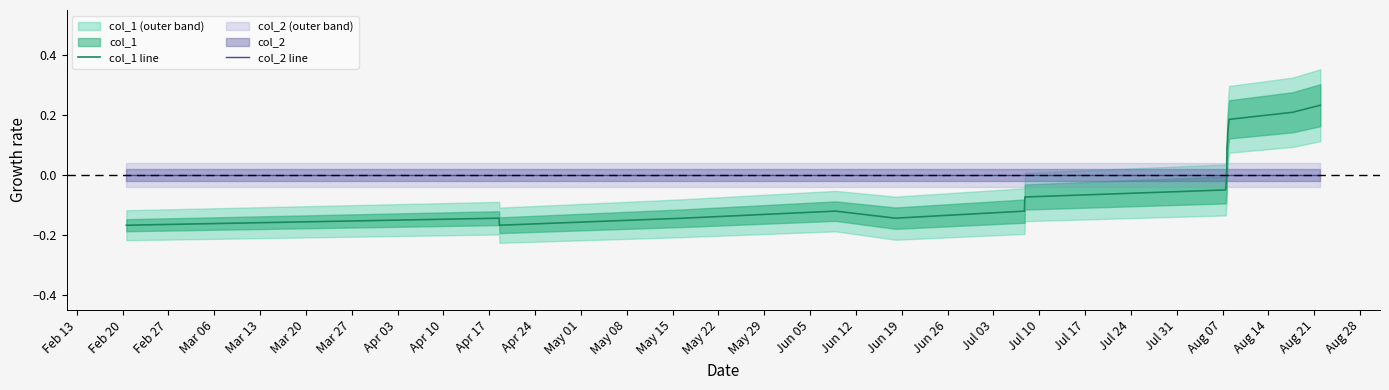

What is the highest value of the col_1 line series?

0.2